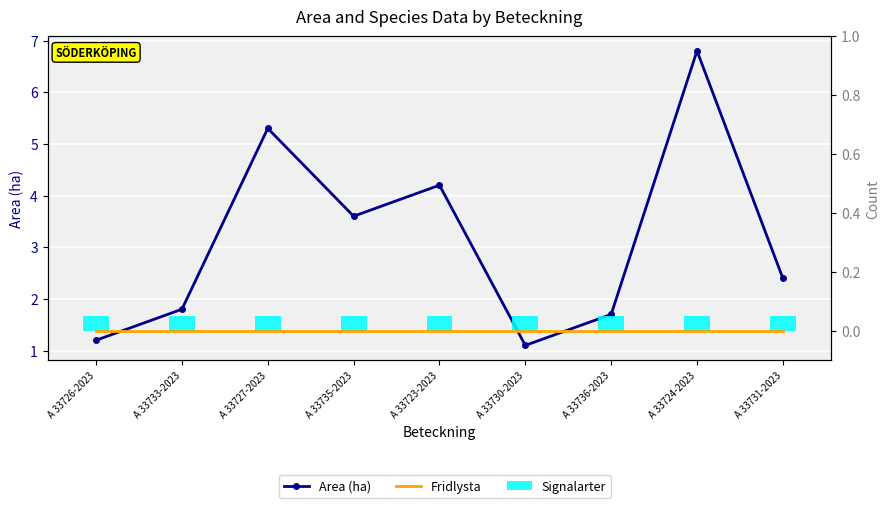

List the labels in order of Area (ha) value, smallest first.

A 33730-2023, A 33726-2023, A 33736-2023, A 33733-2023, A 33731-2023, A 33735-2023, A 33723-2023, A 33727-2023, A 33724-2023